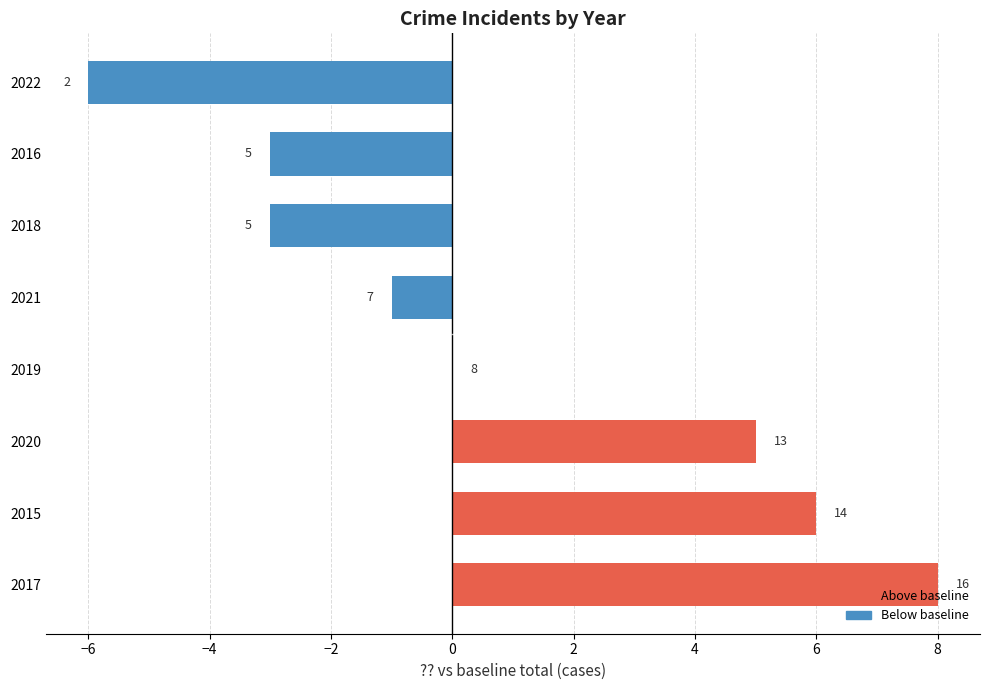

Are the bars horizontal?

Yes